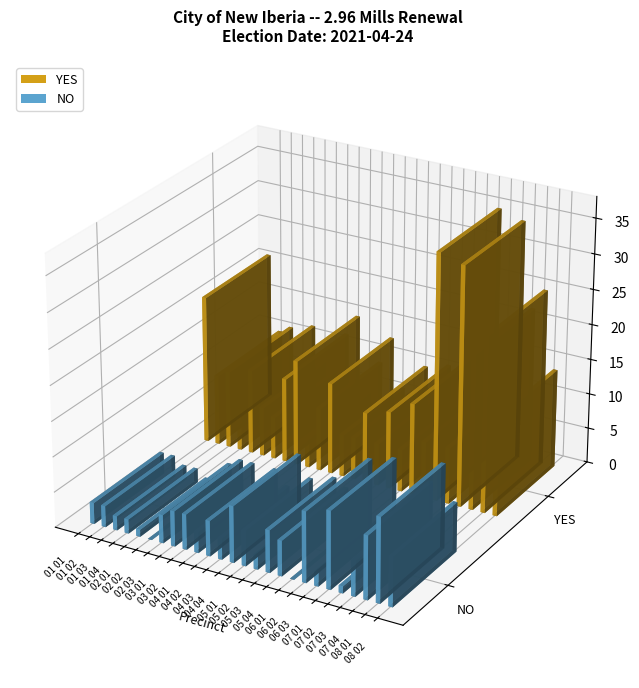

What is the difference between the highest and lowest values at 07 01?

24